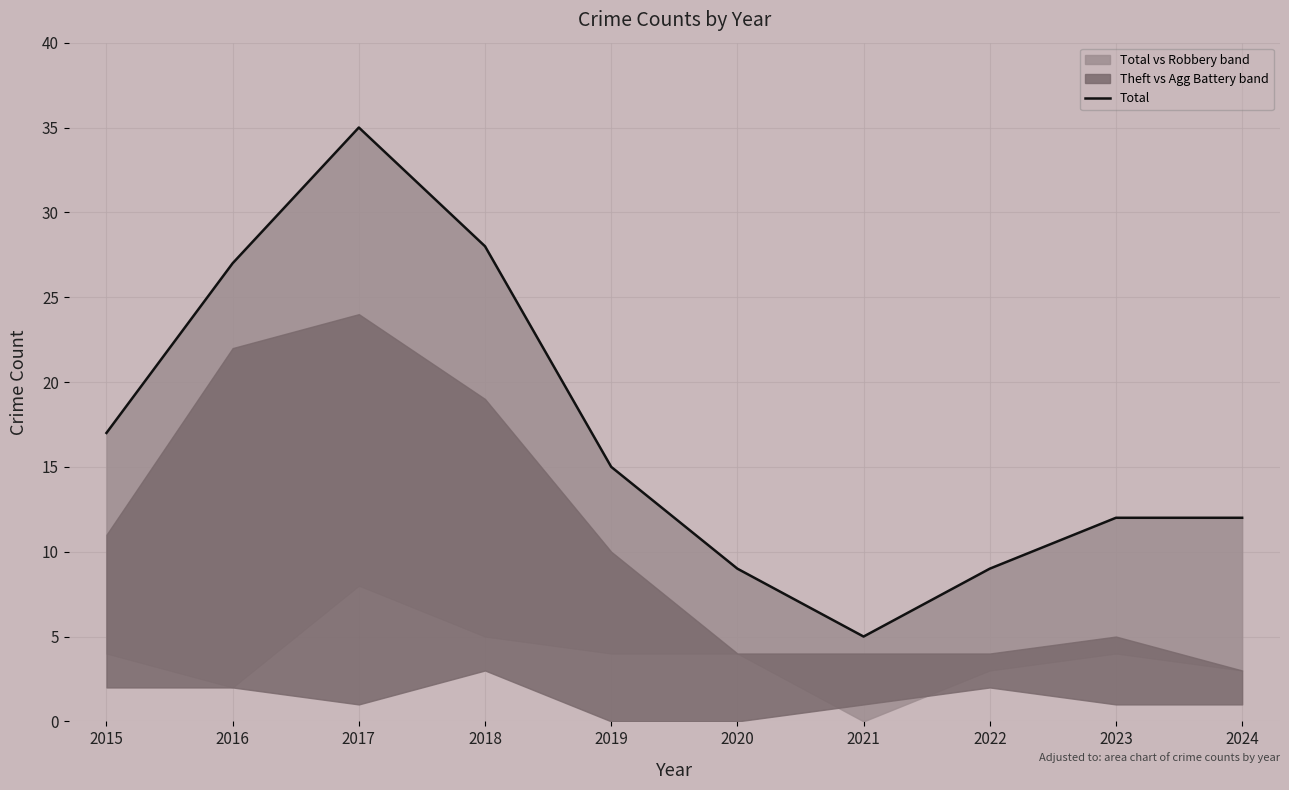

How many interior local peaks (higher than both neighbors) does the data have?

1